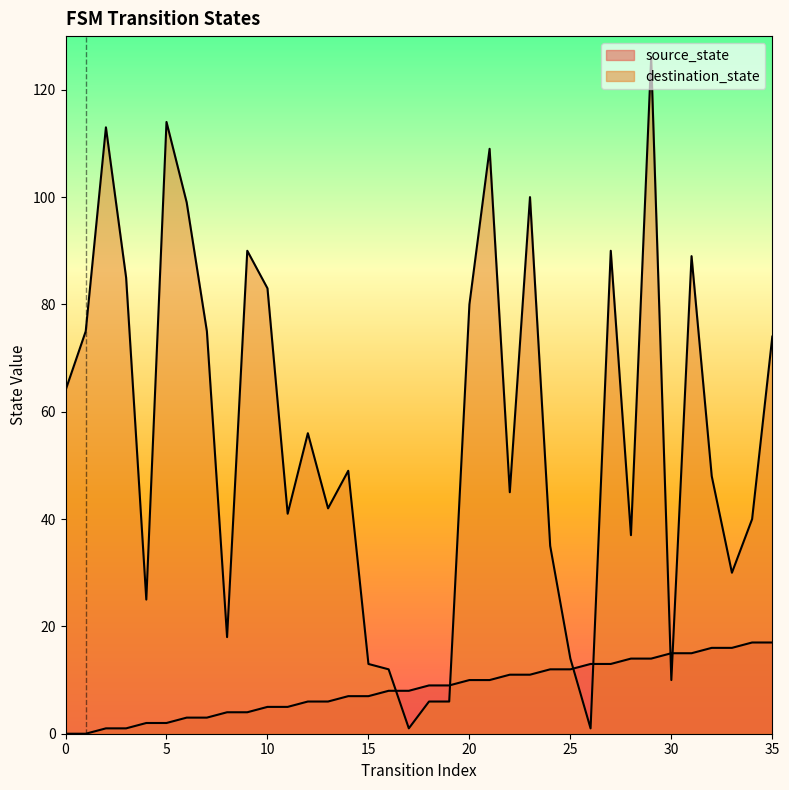

Reading left to right, transcribe all the data shown in this chart.

source_state: 0	0	1	1	2	2	3	3	4	4	5	5	6	6	7	7	8	8	9	9	10	10	11	11	12	12	13	13	14	14	15	15	16	16	17	17
destination_state: 64	75	113	85	25	114	99	75	18	90	83	41	56	42	49	13	12	1	6	6	80	109	45	100	35	14	1	90	37	126	10	89	48	30	40	74